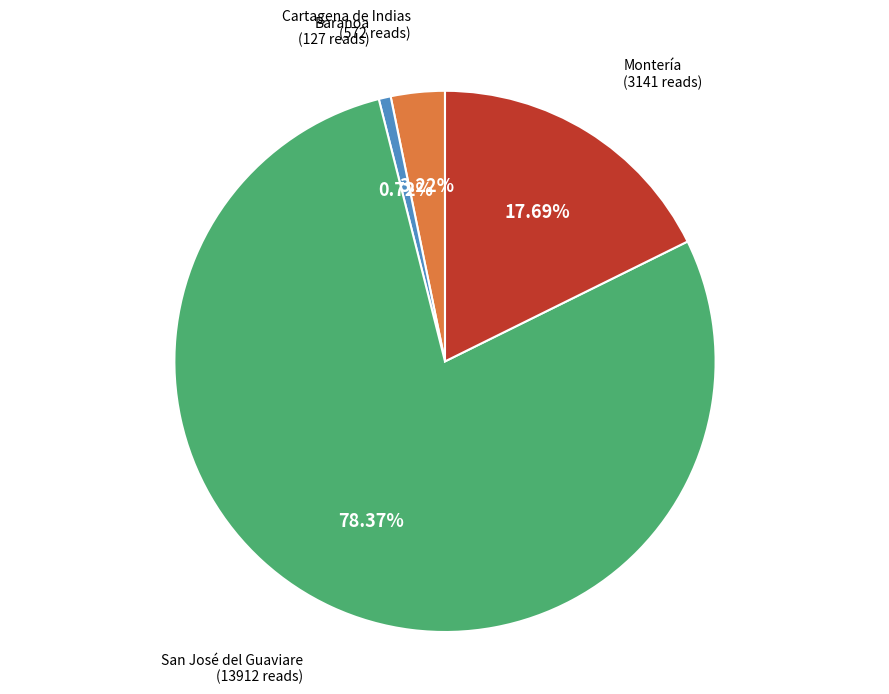

Is there a majority slice in this chart?

Yes